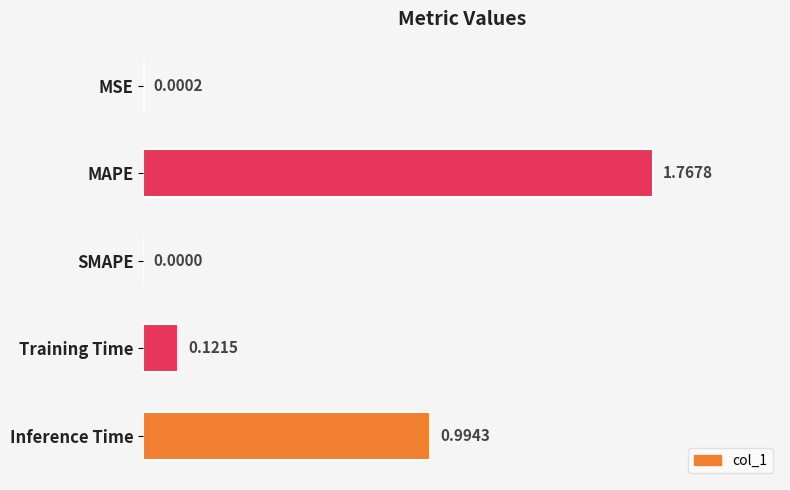

At which label is the value closest to 0?

SMAPE